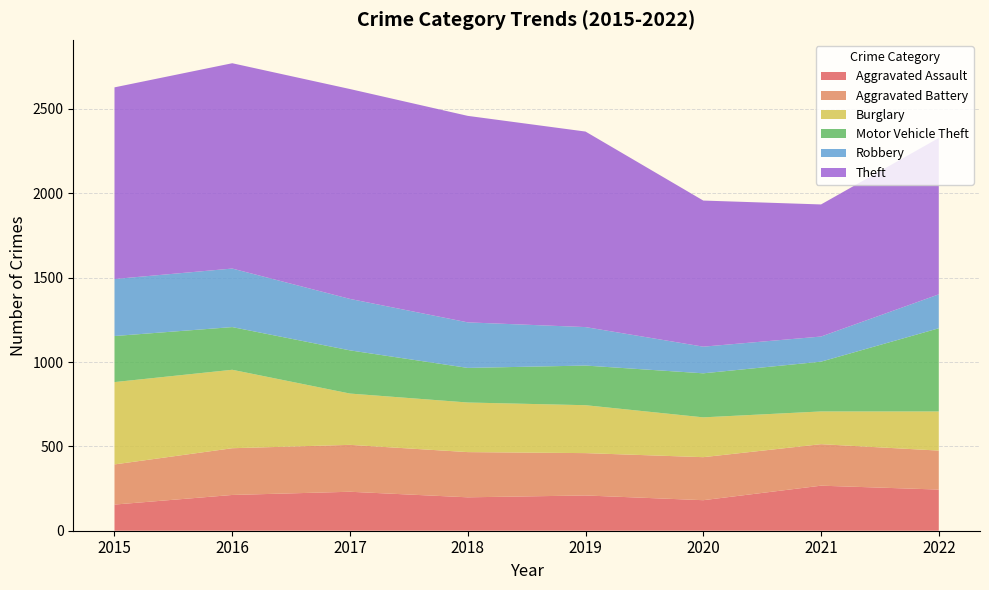

Reading left to right, extract all data points from this chart.

Aggravated Assault: 155	212	231	198	209	181	267	244
Aggravated Battery: 238	277	278	268	251	255	246	231
Burglary: 488	465	304	294	284	236	194	232
Motor Vehicle Theft: 273	253	256	205	235	261	295	493
Robbery: 338	347	305	270	228	158	149	201
Theft: 1136	1217	1244	1224	1159	866	783	927